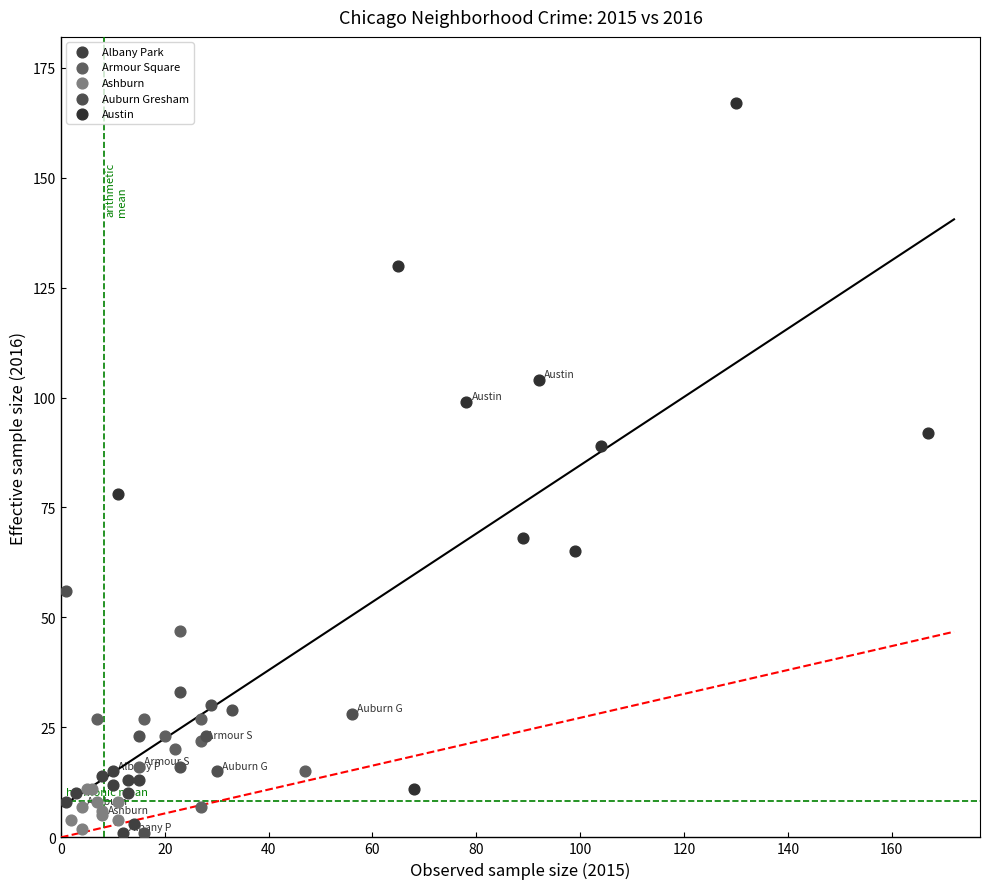

What are all the series names shown in the legend?

Albany Park, Armour Square, Ashburn, Auburn Gresham, Austin